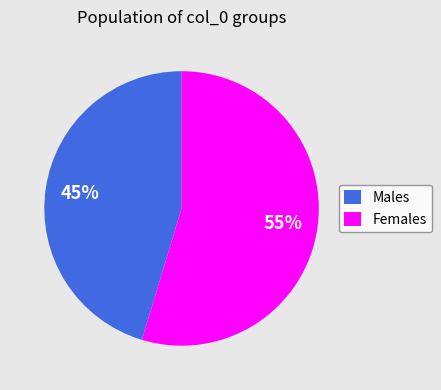

How many slices are in this pie chart?

2